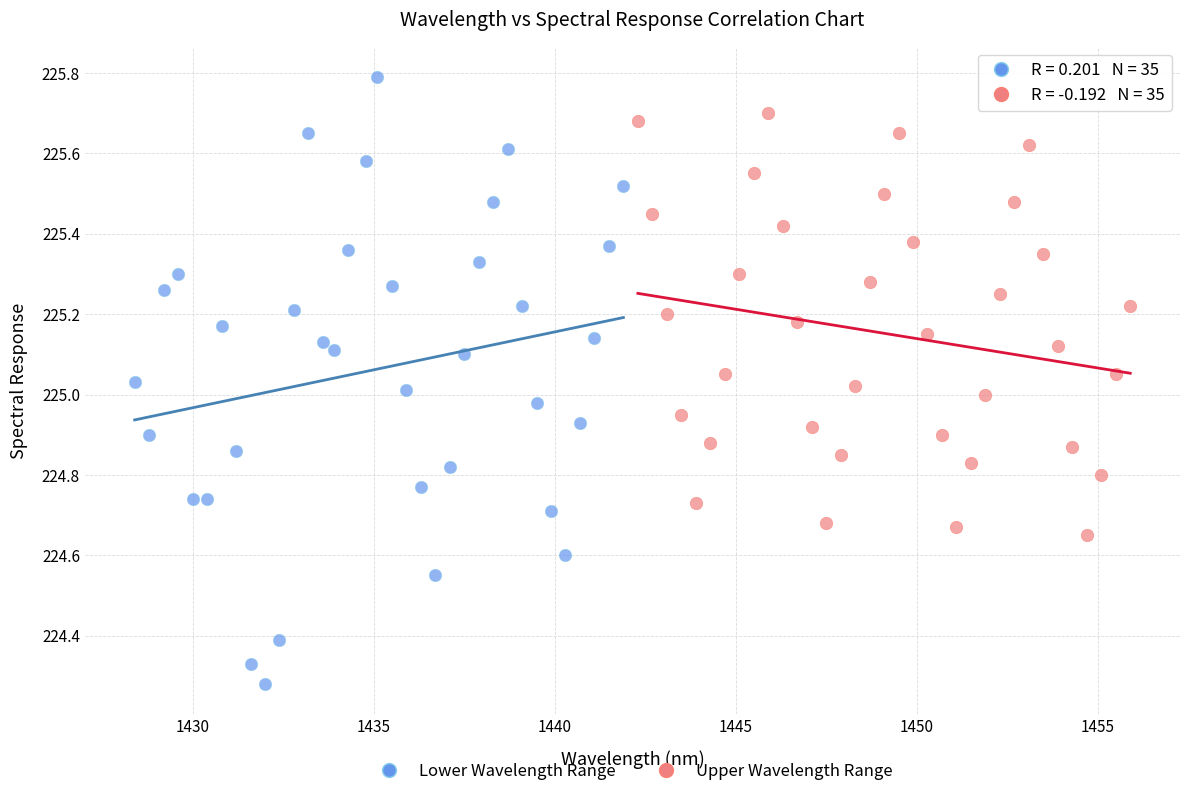

Which series contains the highest Y value?

Lower Wavelength Range